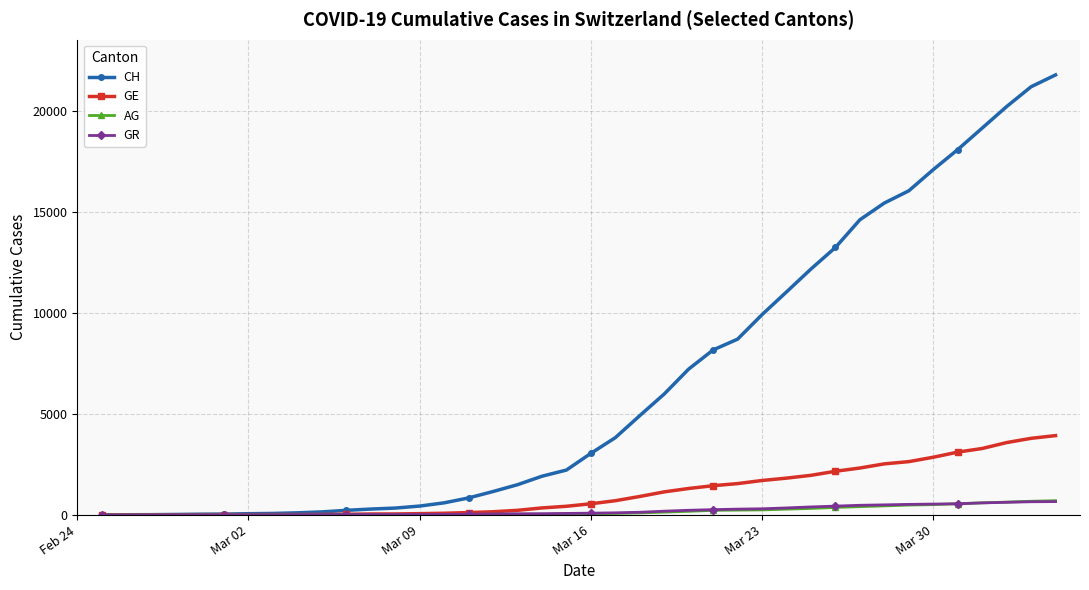

Which series has the widest spread of values?

CH